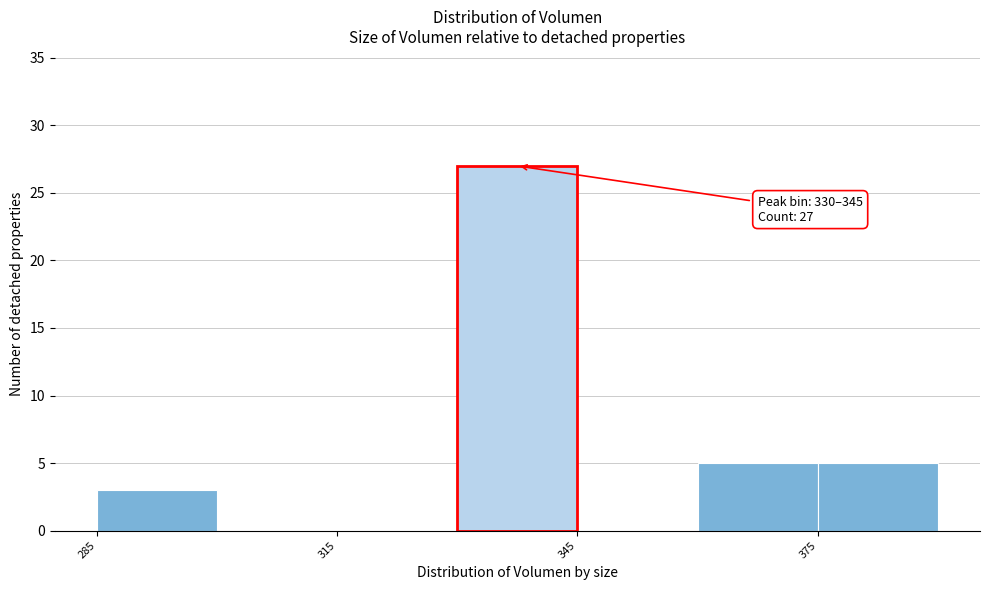

Around what value on the x-axis is the tallest bar? Give the approximate position of its centre, as read against the axis.

340